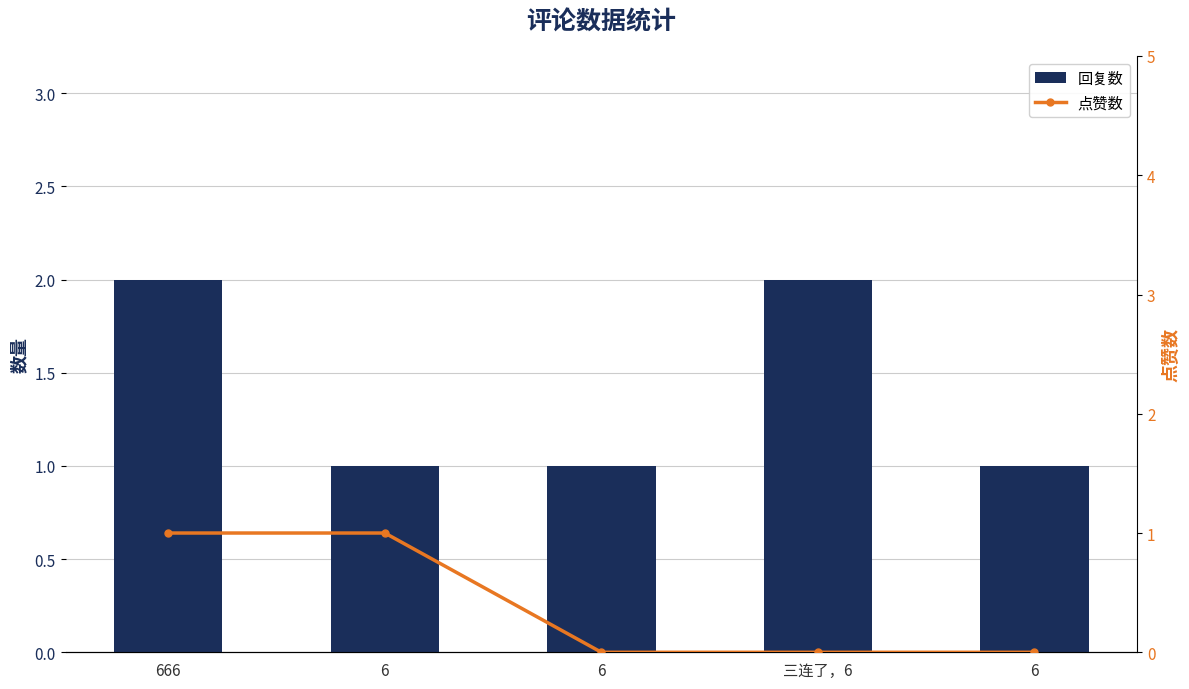

What is the average value of the 回复数 series?

1